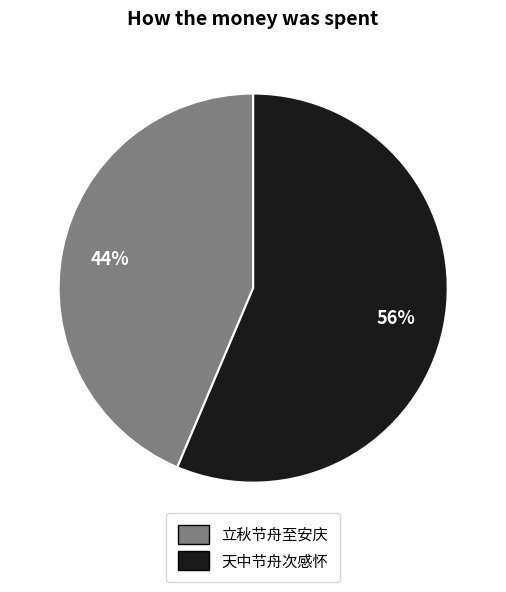

Does 立秋节舟至安庆 represent more than half of the total?

No